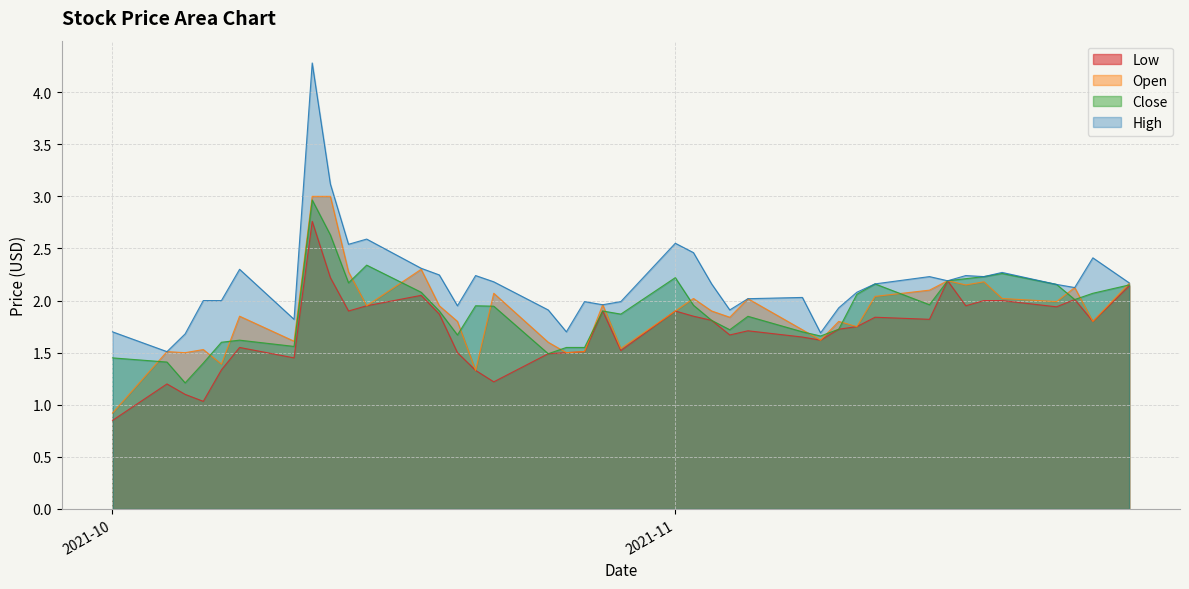

Which series has the widest spread of values?

High